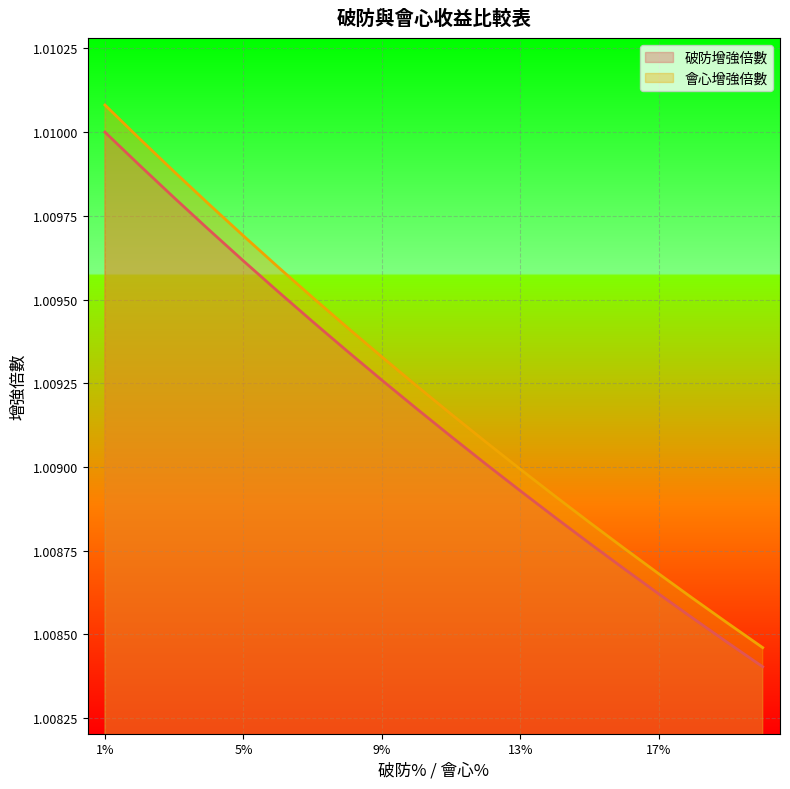

What is the maximum value for 破防增強倍數?

1.0